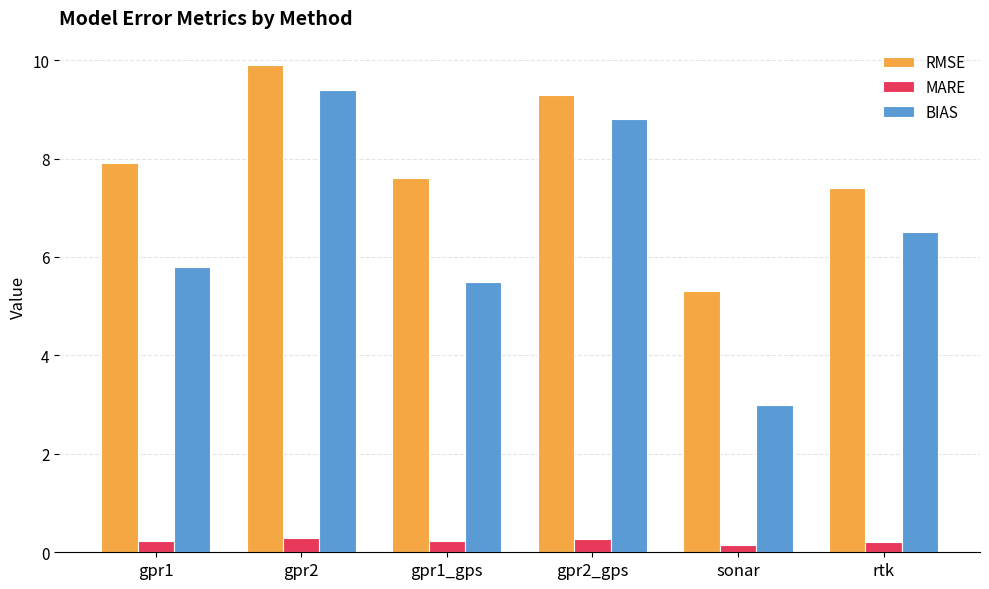

The BIAS series shows 3.0 at sonar. True or false?

True